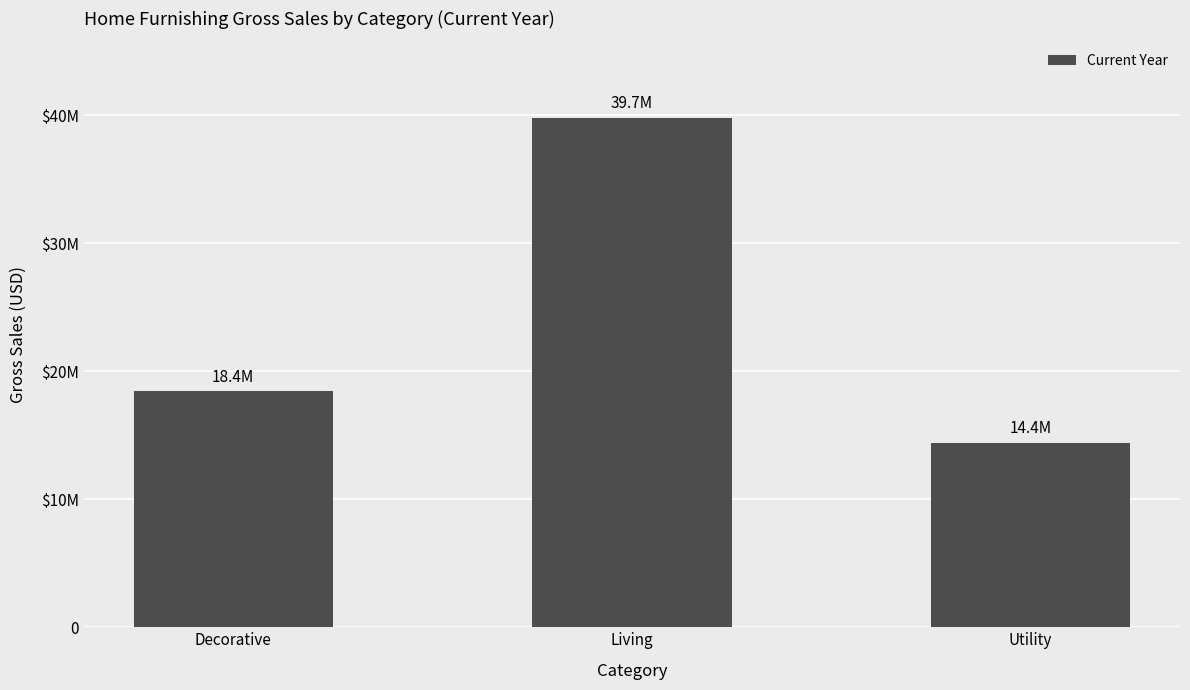

What is the value of the 2nd bar from the left?

39798500